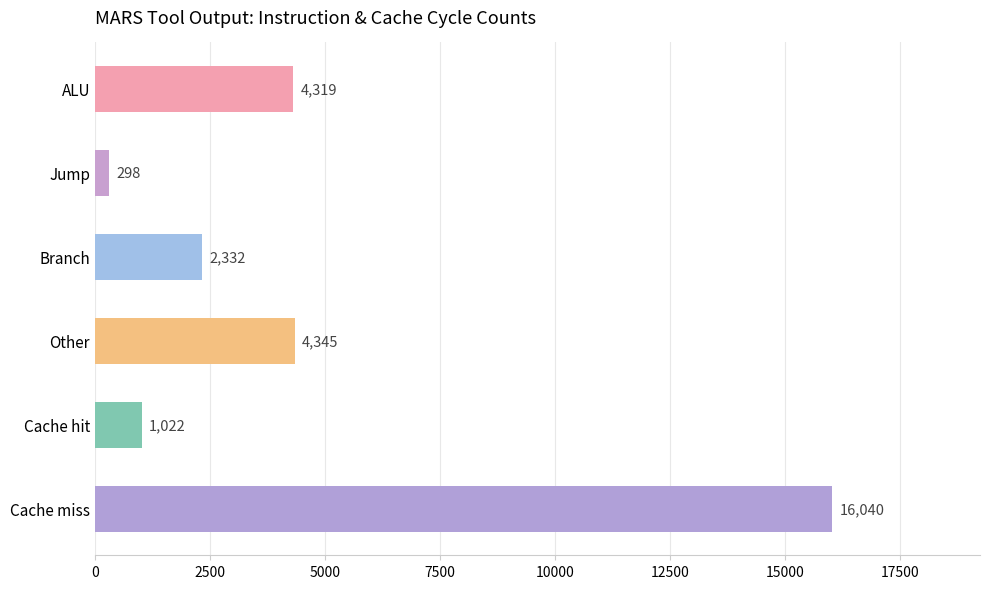

Which category has the lowest value across all series?

Jump